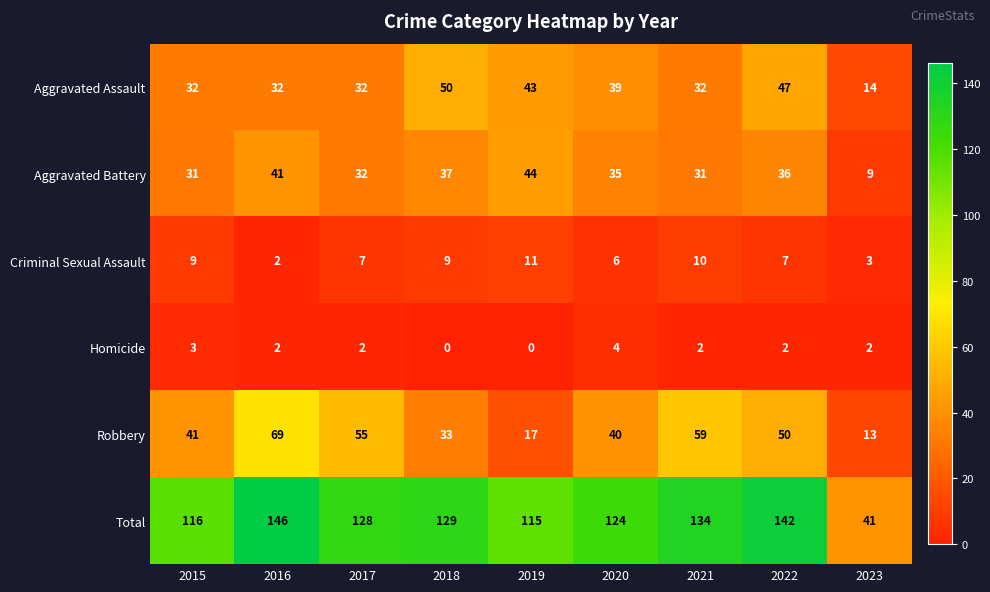

What is the spread (max minus min) of values at 2016?

144